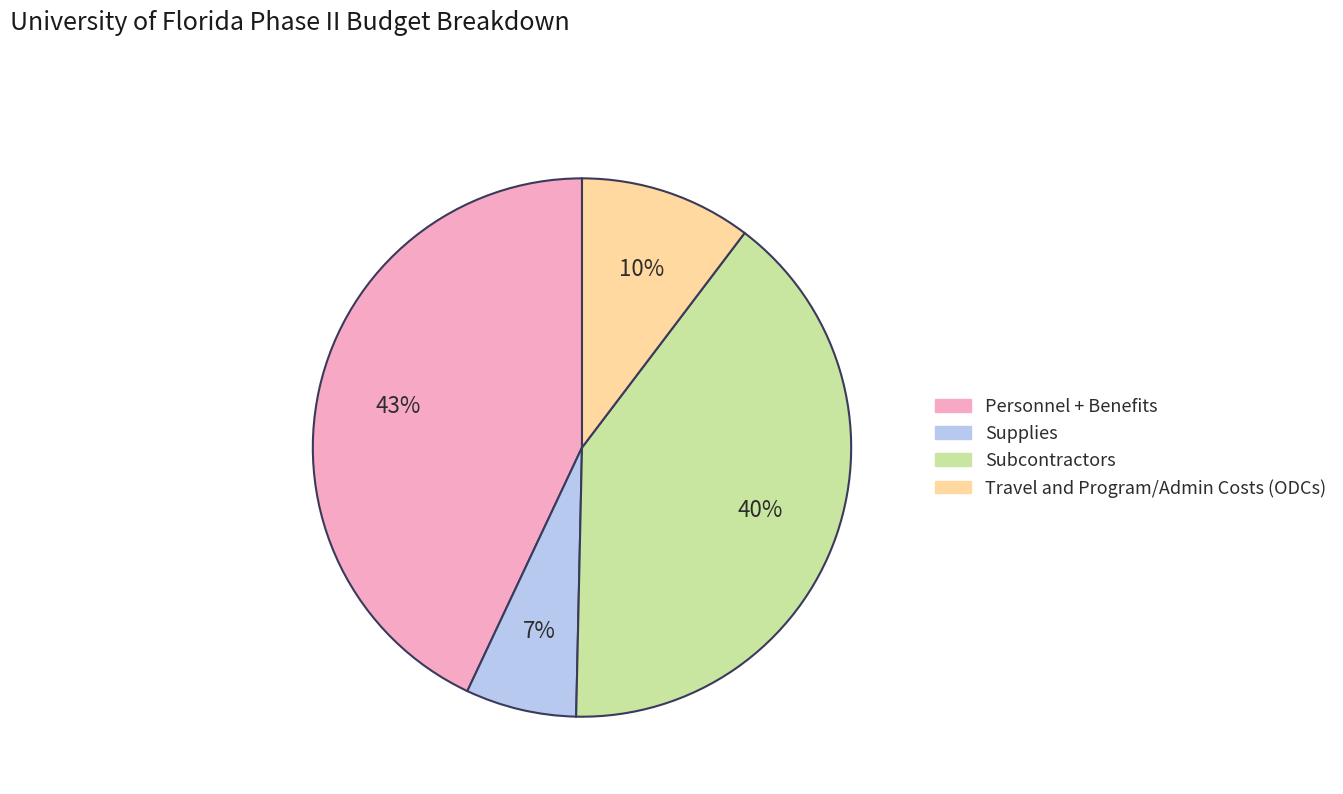

Between Personnel + Benefits and Subcontractors, which is larger?

Personnel + Benefits